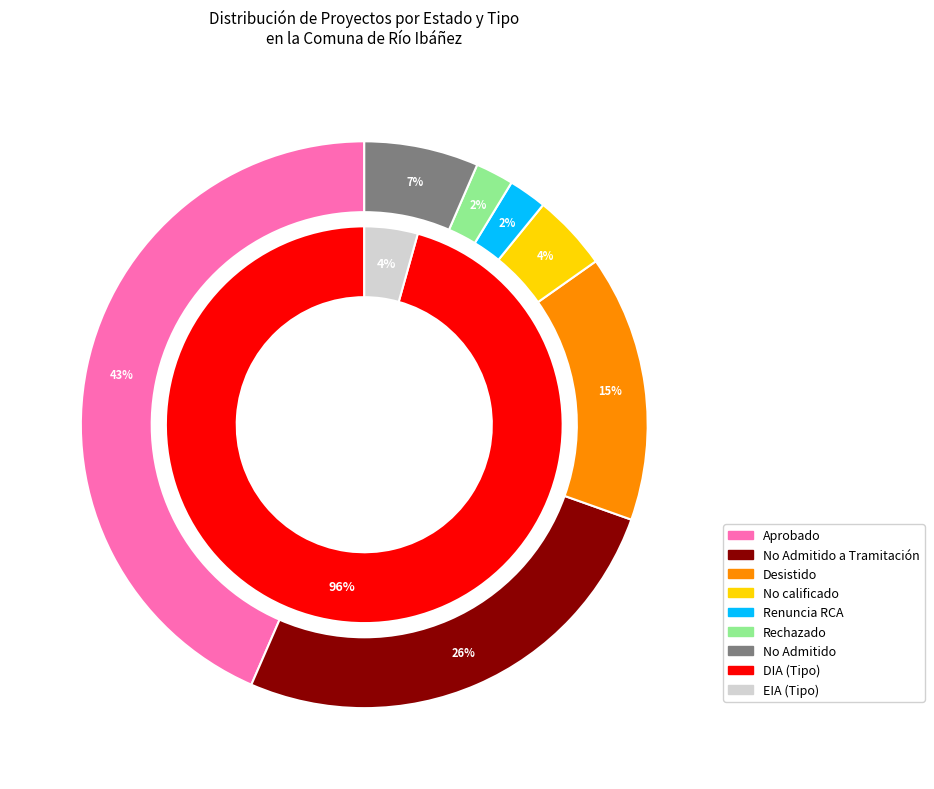

Do No Admitido and No calificado together represent more than half of the pie?

No